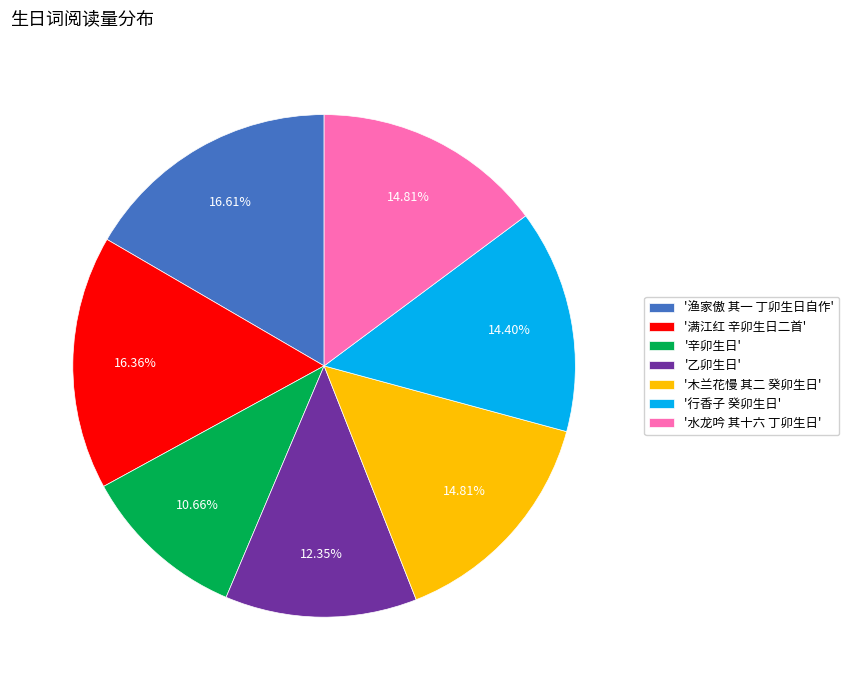

Approximately how many times larger is the value at '辛卯生日' compared to '木兰花慢 其二 癸卯生日'?

0.7